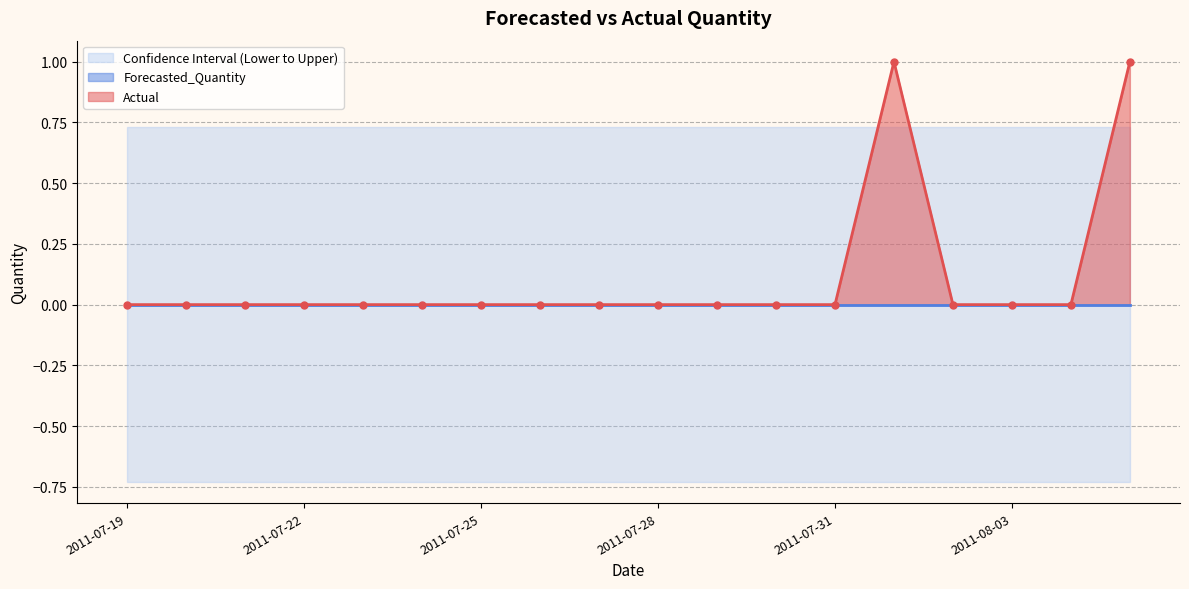

Which category has the highest value across all series?

2011-08-01